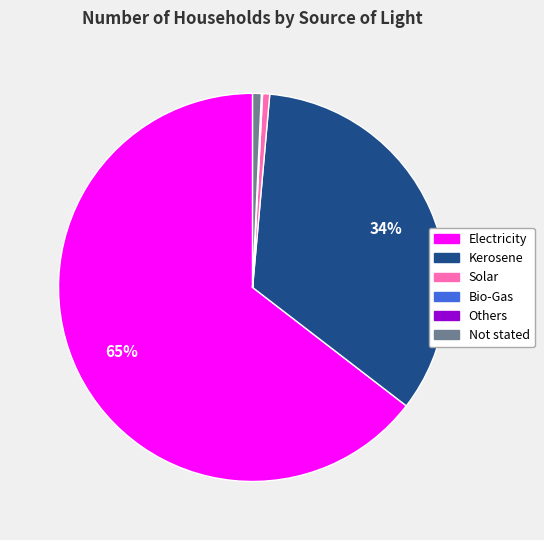

Which slice represents more than half of the pie?

Electricity